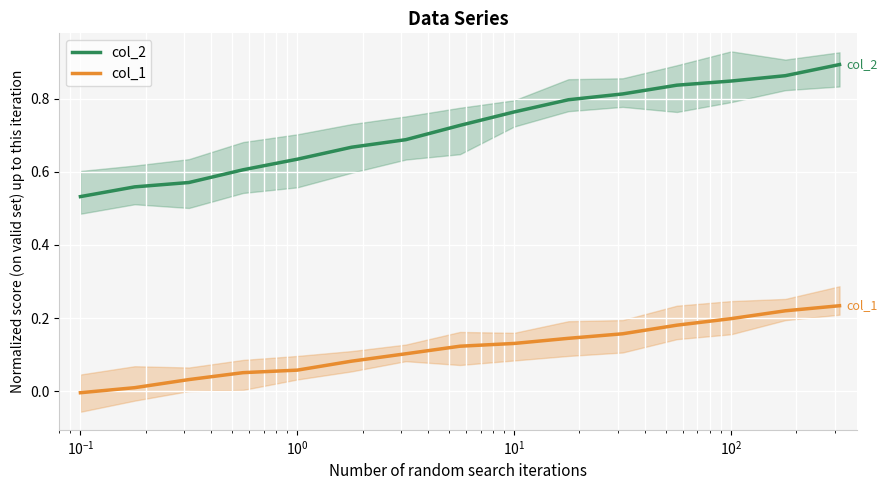

True or false: col_2 and col_1 cross at least once.

False